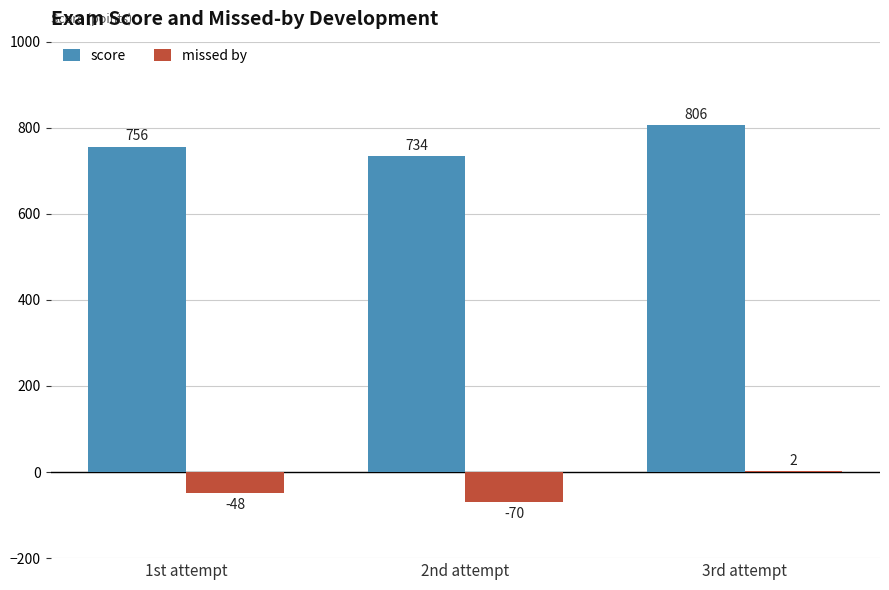

True or false: score has a value of 806 at 3rd attempt.

True